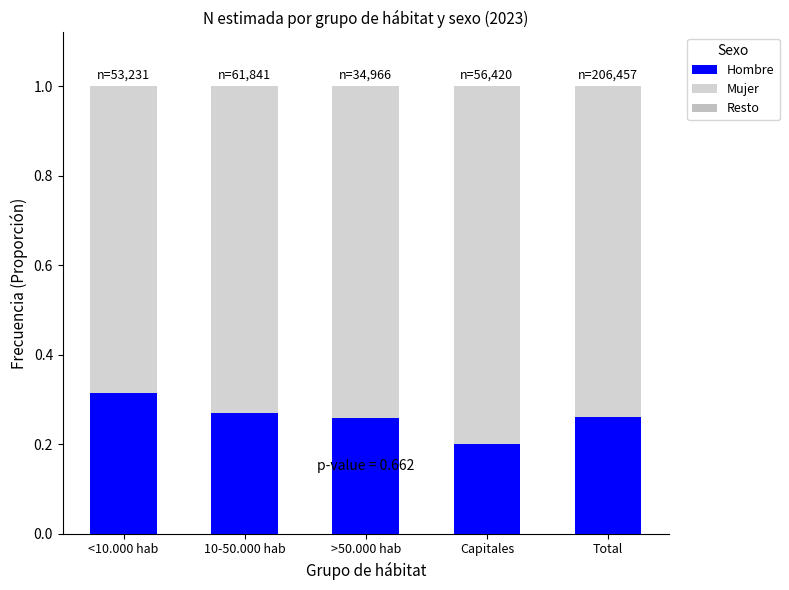

Count the number of data series in this chart.

3